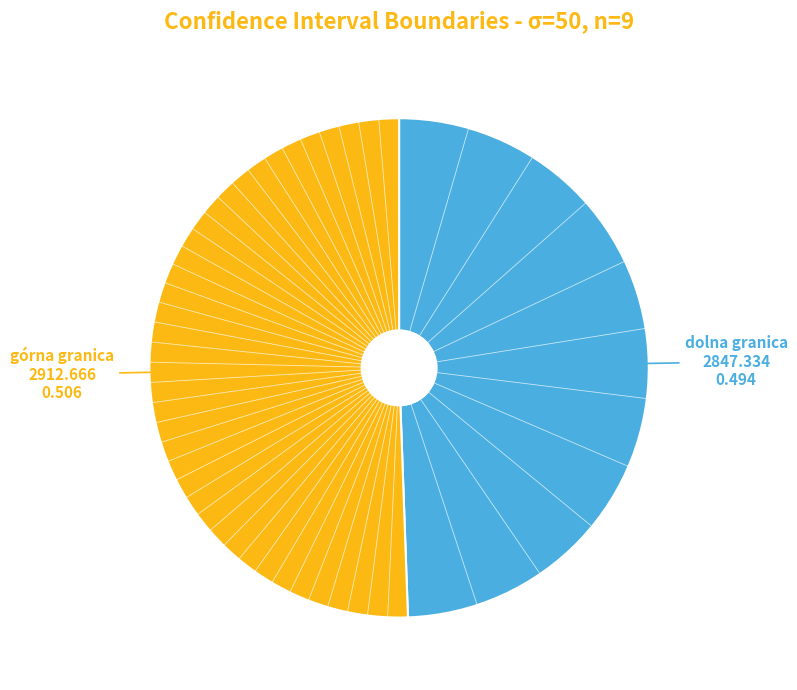

Does any single category account for the majority?

Yes